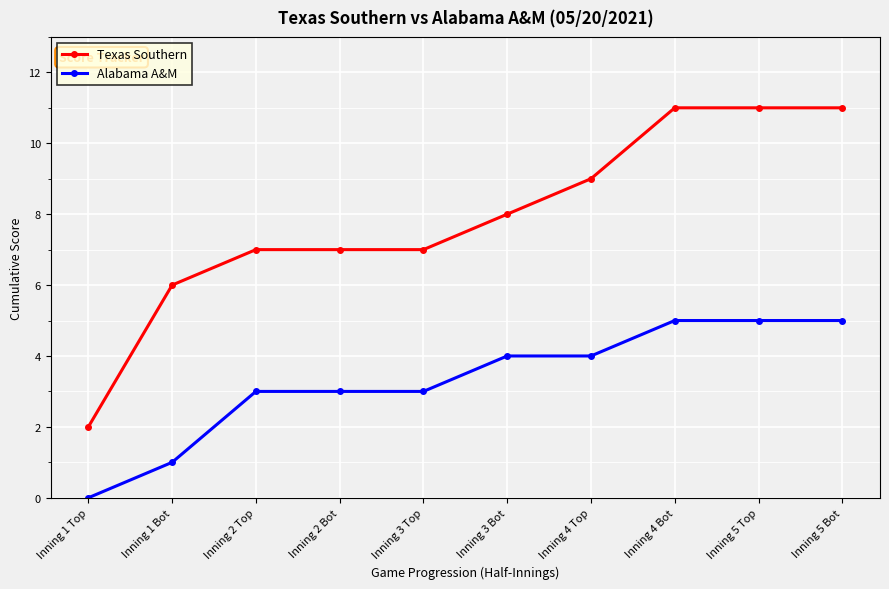

What is the label of the 2nd point from the right?

Inning 5 Top